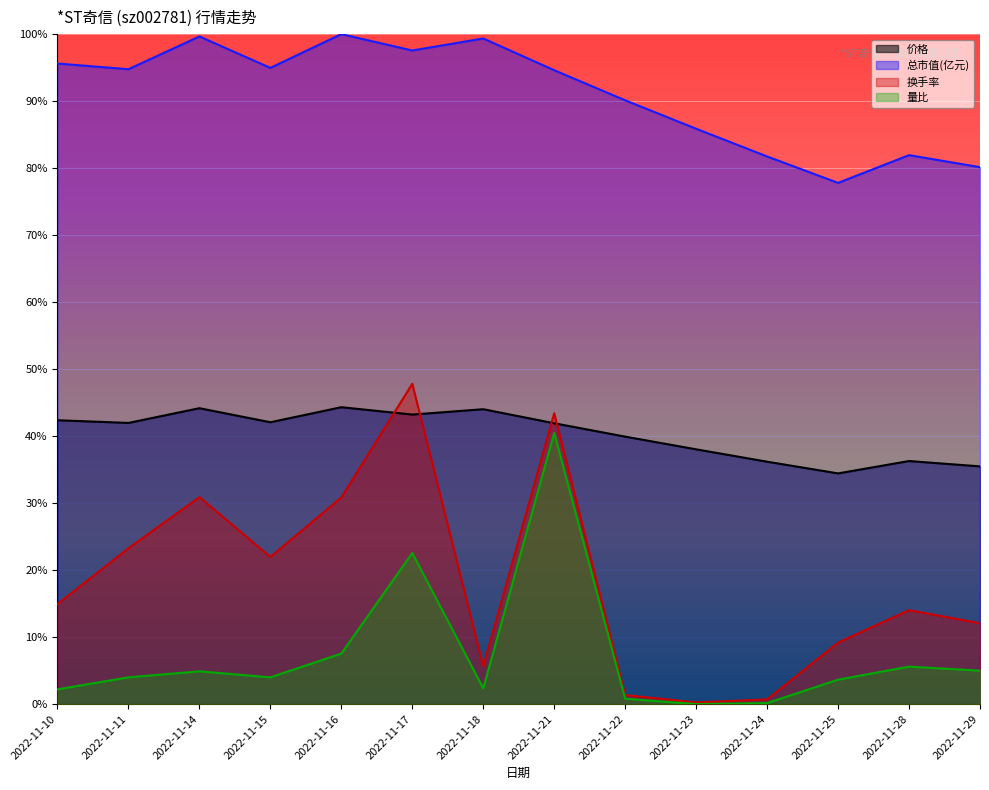

Reading right to left, what are all the values shown in this chart?

价格: 2022-11-29=0.4	2022-11-28=0.4	2022-11-25=0.3	2022-11-24=0.4	2022-11-23=0.4	2022-11-22=0.4	2022-11-21=0.4	2022-11-18=0.4	2022-11-17=0.4	2022-11-16=0.4	2022-11-15=0.4	2022-11-14=0.4	2022-11-11=0.4	2022-11-10=0.4
总市值(亿元): 2022-11-29=0.8	2022-11-28=0.8	2022-11-25=0.8	2022-11-24=0.8	2022-11-23=0.9	2022-11-22=0.9	2022-11-21=0.9	2022-11-18=1.0	2022-11-17=1.0	2022-11-16=1.0	2022-11-15=0.9	2022-11-14=1.0	2022-11-11=0.9	2022-11-10=1.0
换手率: 2022-11-29=0.1	2022-11-28=0.1	2022-11-25=0.1	2022-11-24=0.0	2022-11-23=0.0	2022-11-22=0.0	2022-11-21=0.4	2022-11-18=0.1	2022-11-17=0.5	2022-11-16=0.3	2022-11-15=0.2	2022-11-14=0.3	2022-11-11=0.2	2022-11-10=0.1
量比: 2022-11-29=0.0	2022-11-28=0.1	2022-11-25=0.0	2022-11-24=0.0	2022-11-23=0.0	2022-11-22=0.0	2022-11-21=0.4	2022-11-18=0.0	2022-11-17=0.2	2022-11-16=0.1	2022-11-15=0.0	2022-11-14=0.0	2022-11-11=0.0	2022-11-10=0.0